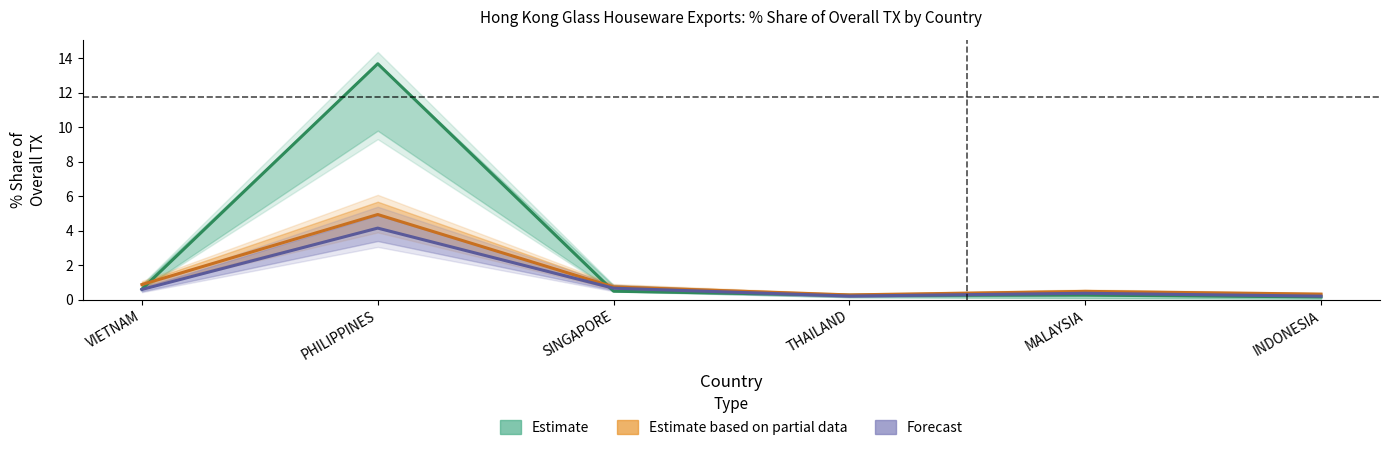

What is the difference between the maximum and second lowest values in the Estimate based on partial data series?

4.6